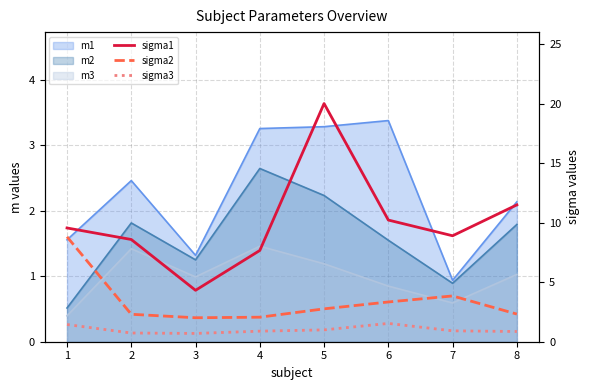

Does the chart display data point markers on the line(s)?

No